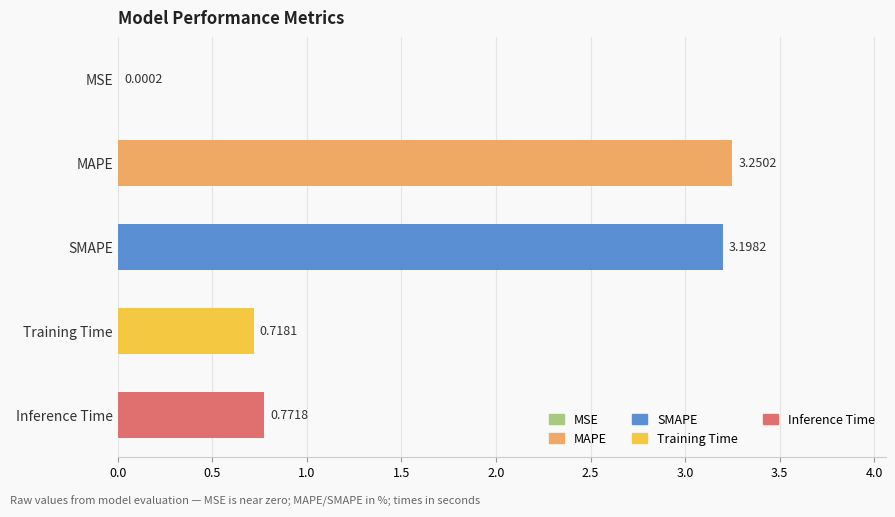

Which has a higher value, MSE or MAPE?

MAPE